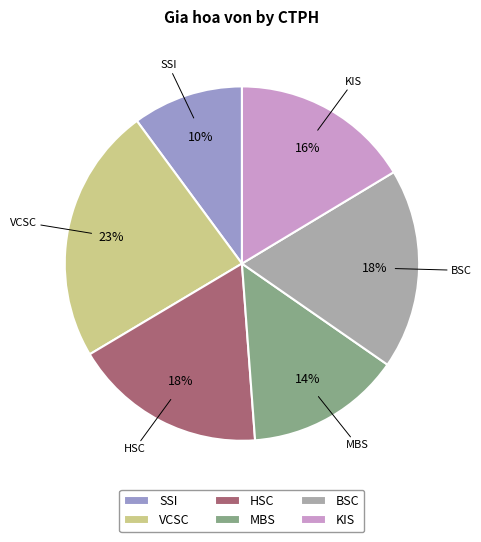

To the nearest percent, what portion does MBS represent?

14%